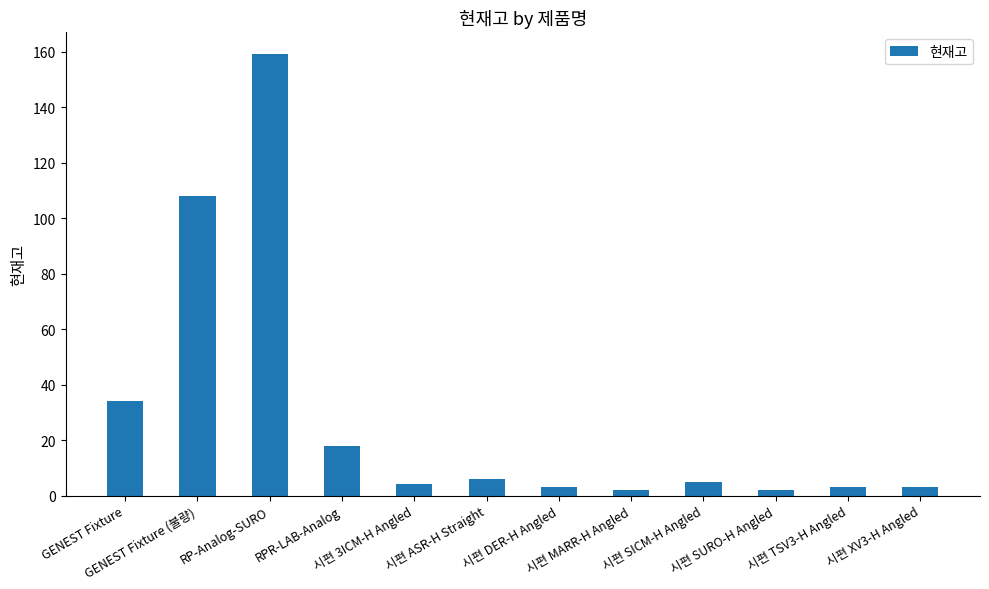

Are the bars grouped side by side (vs. stacked)?

No